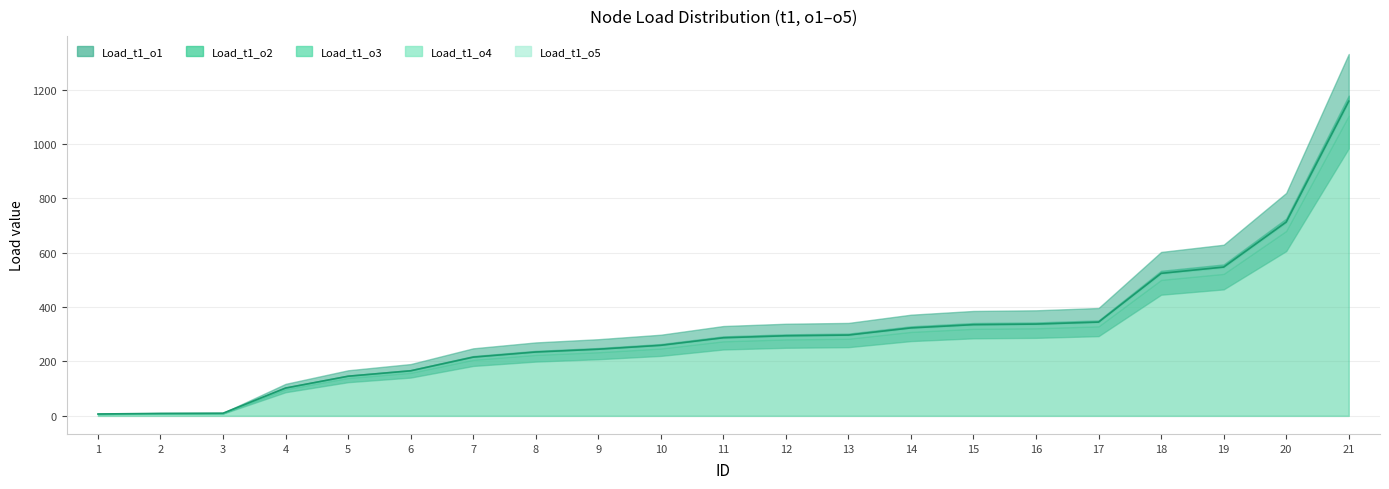

At which category does the chart reach its minimum across all series?

1